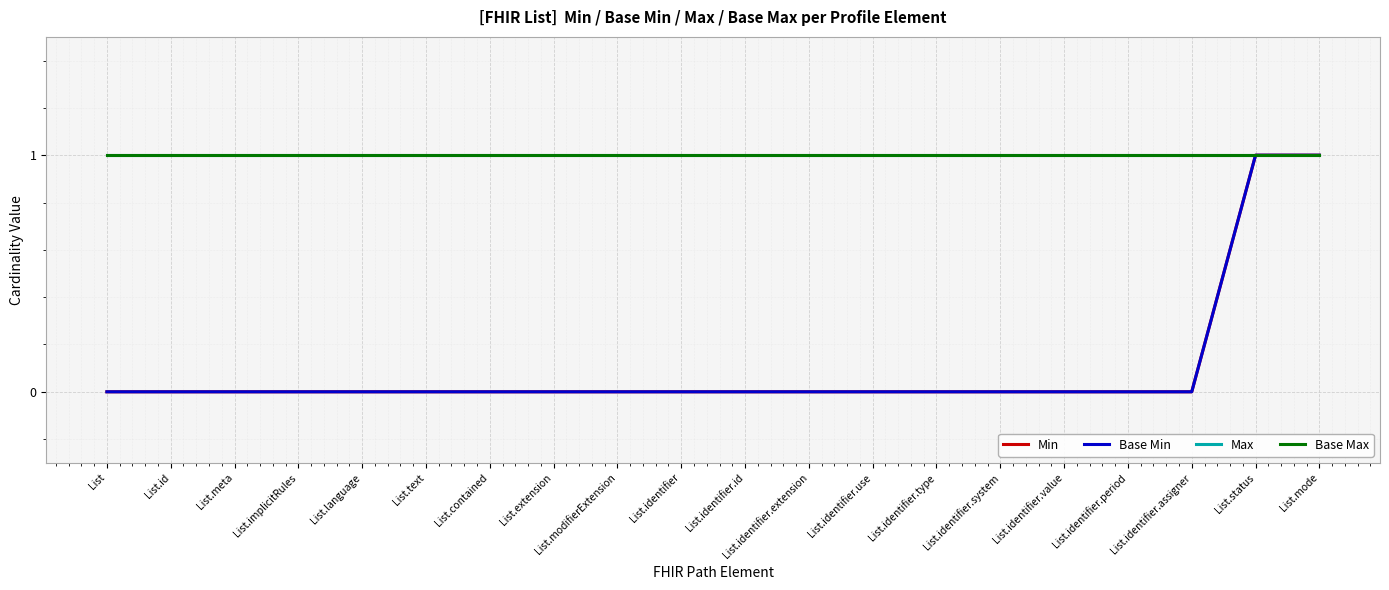

What is the total value across all series at List.meta?

2